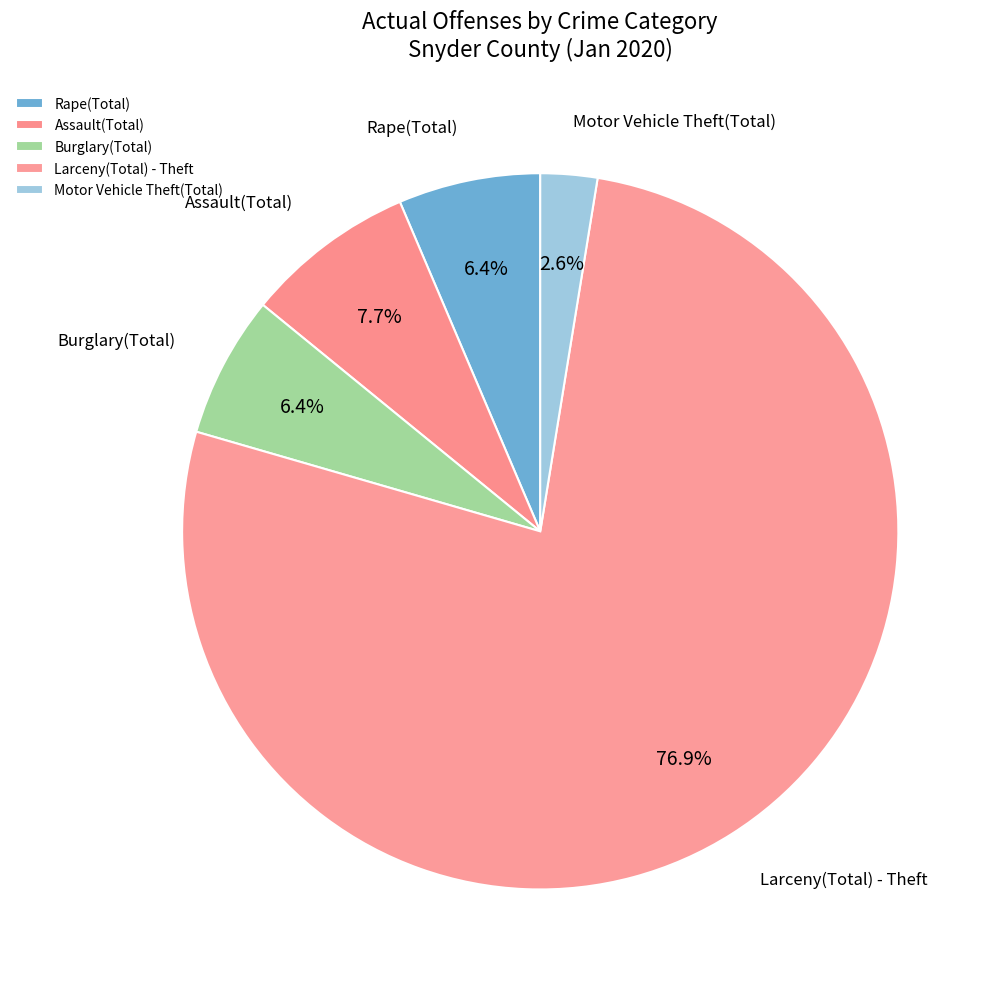

To the nearest percent, what percentage of the pie is Assault(Total)?

8%